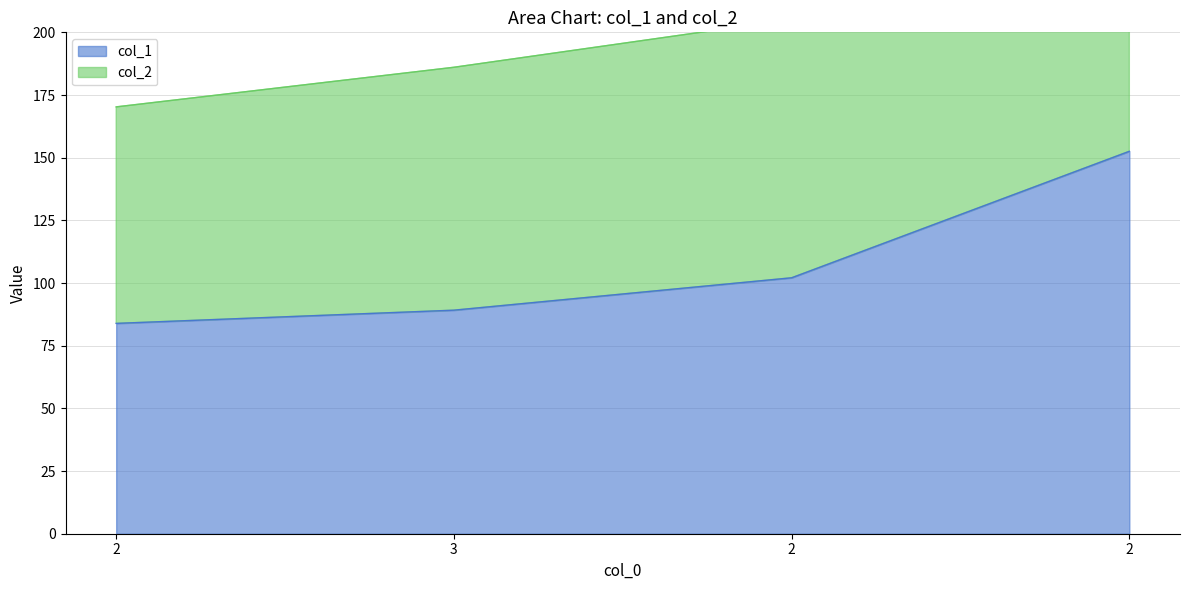

The value of col_2 at 2 is 170.3. True or false?

True